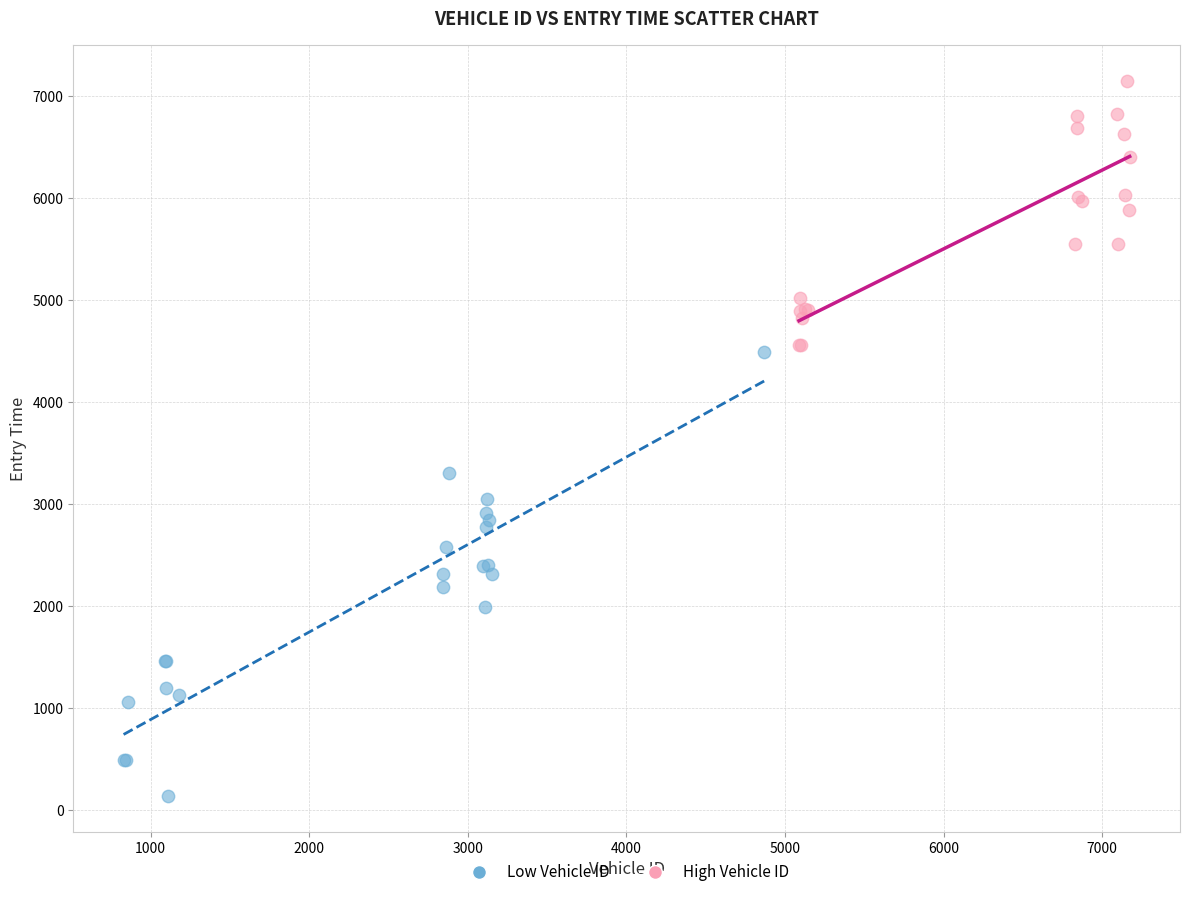

Which series reaches the maximum Y coordinate?

High Vehicle ID